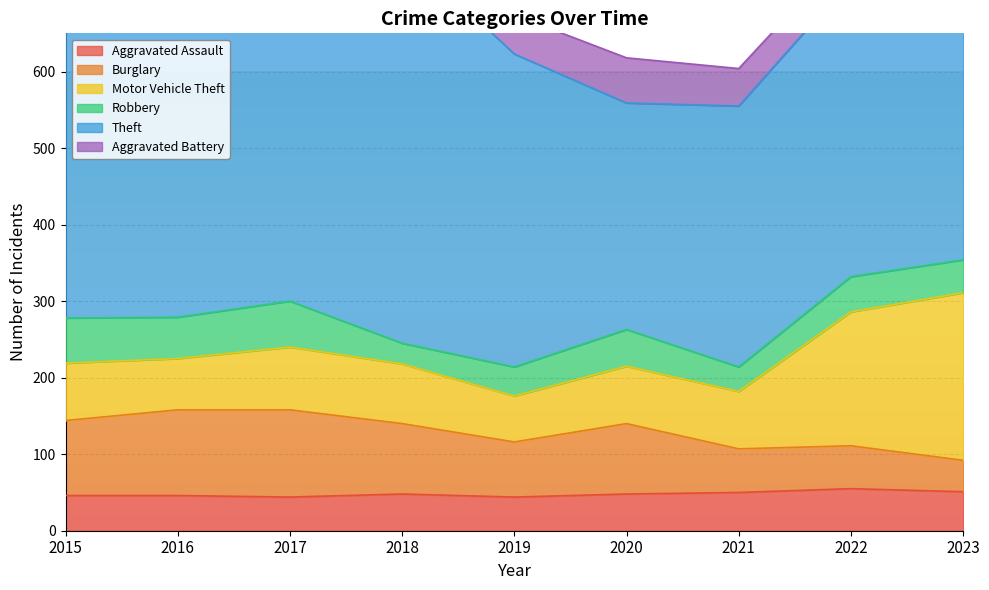

What is the maximum value shown in the chart?

515